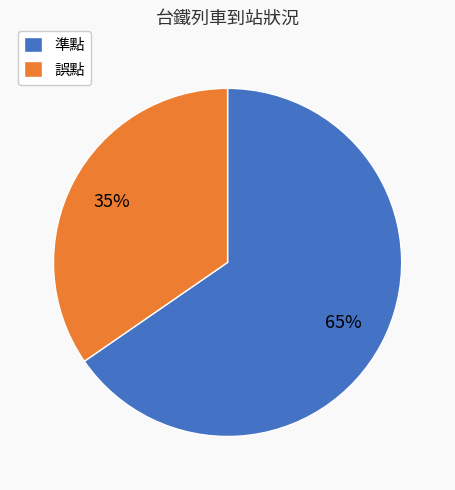

The 誤點 slice represents 35% of the pie. True or false?

True